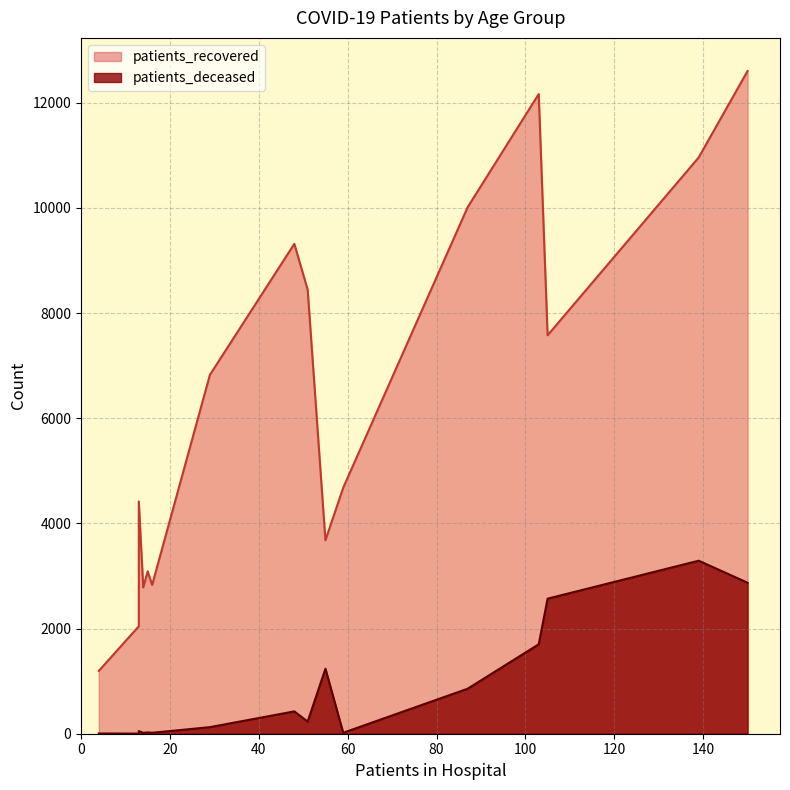

True or false: patients_recovered and patients_deceased cross at least once.

False